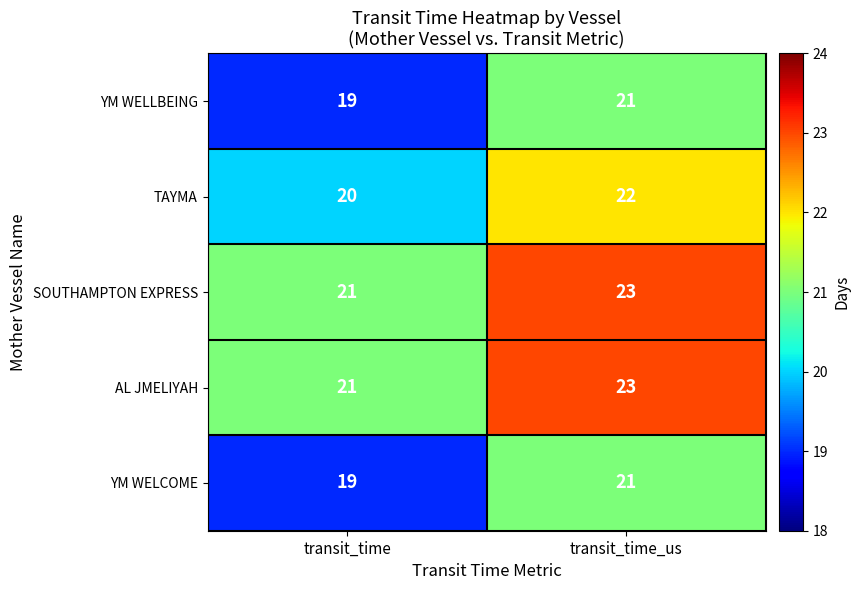

Where is AL JMELIYAH nearest to the value 22?

transit_time